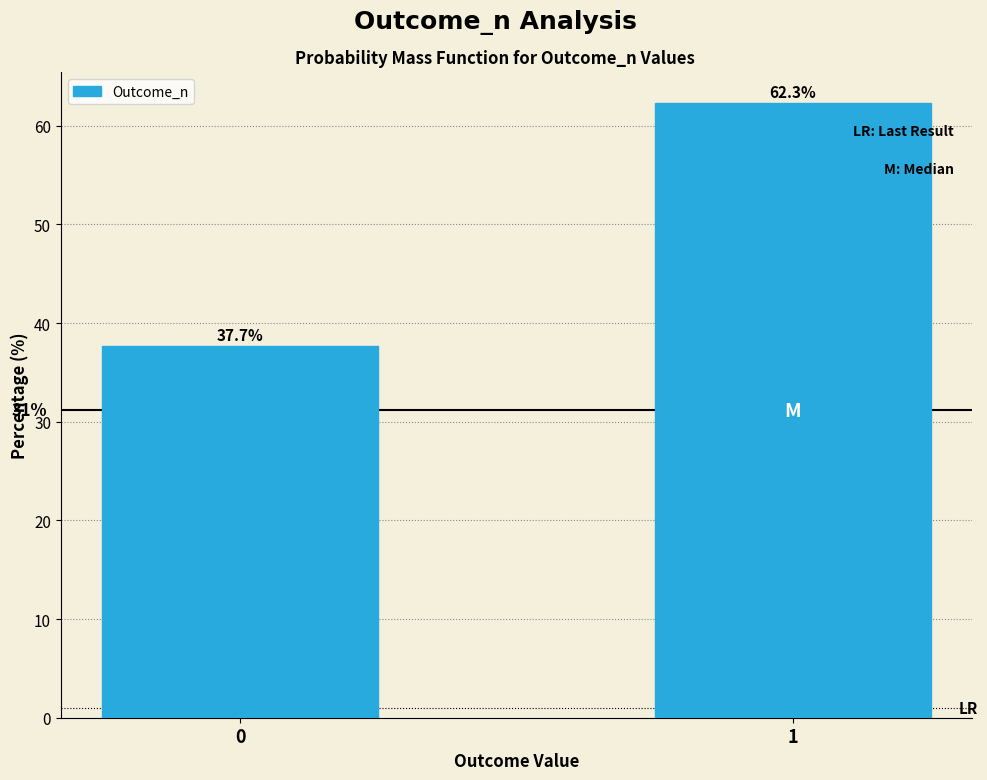

Reading left to right, extract all data points from this chart.

37.7	62.3